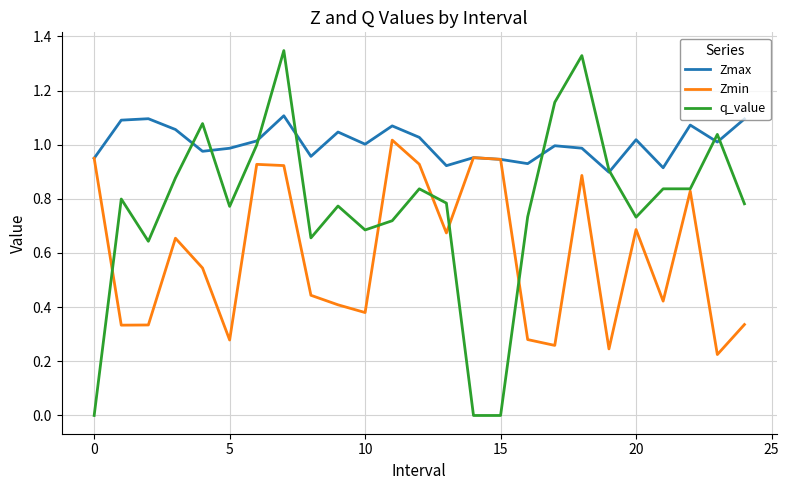

Which series has the largest range (max minus min)?

q_value